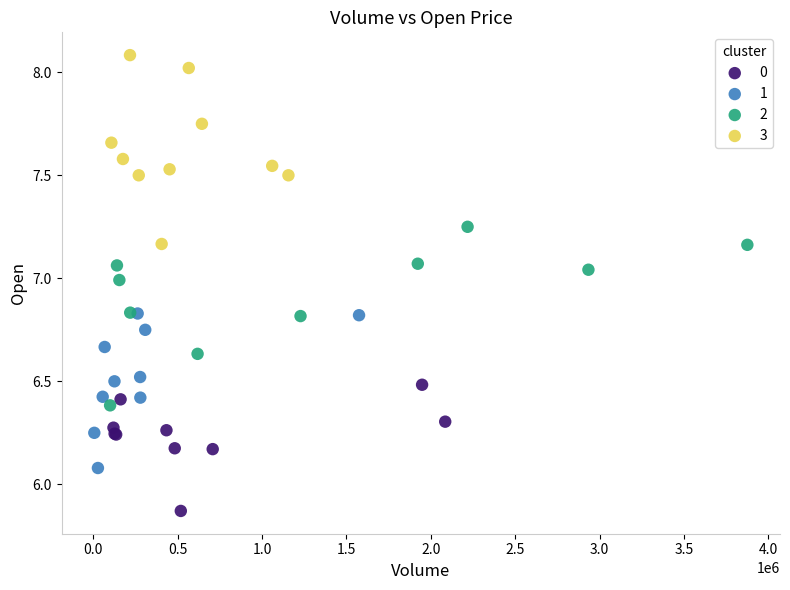

Which series reaches the minimum Y coordinate?

0